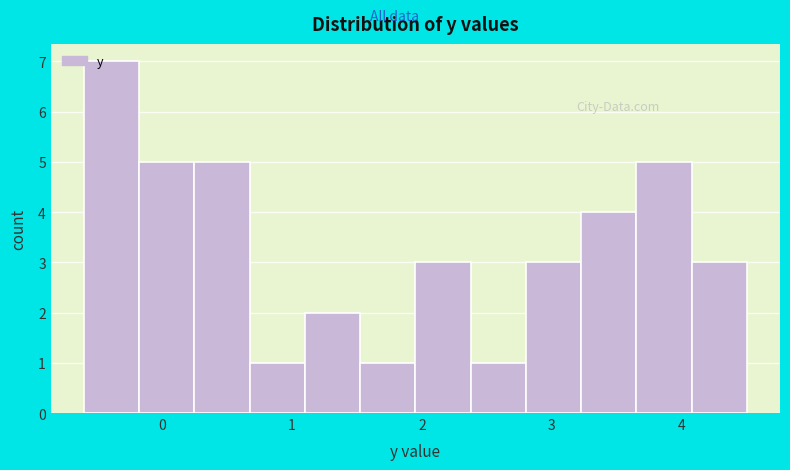

Which range on the x-axis has the tallest bar?

-0.6 to -0.2